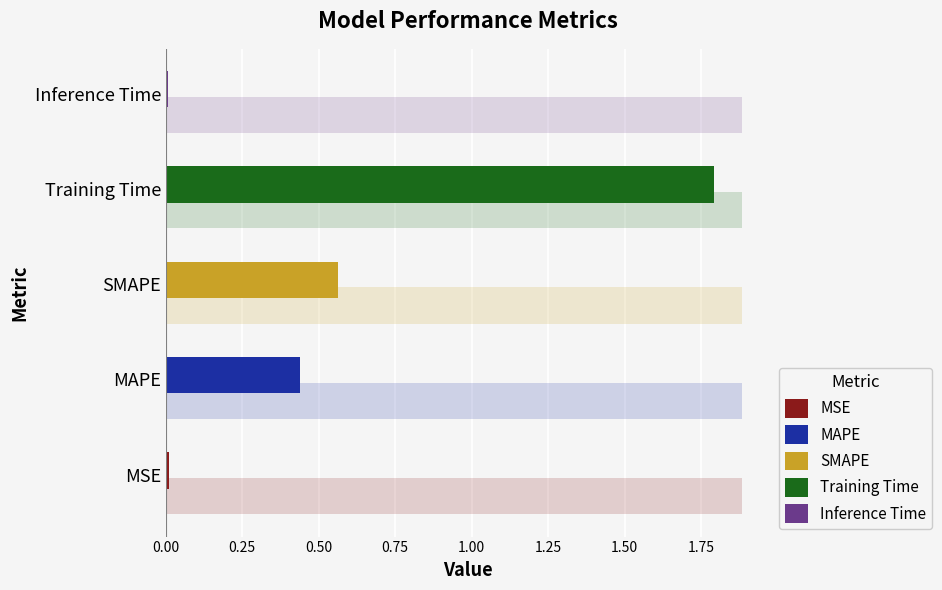

Which has a higher value, SMAPE or Training Time?

Training Time